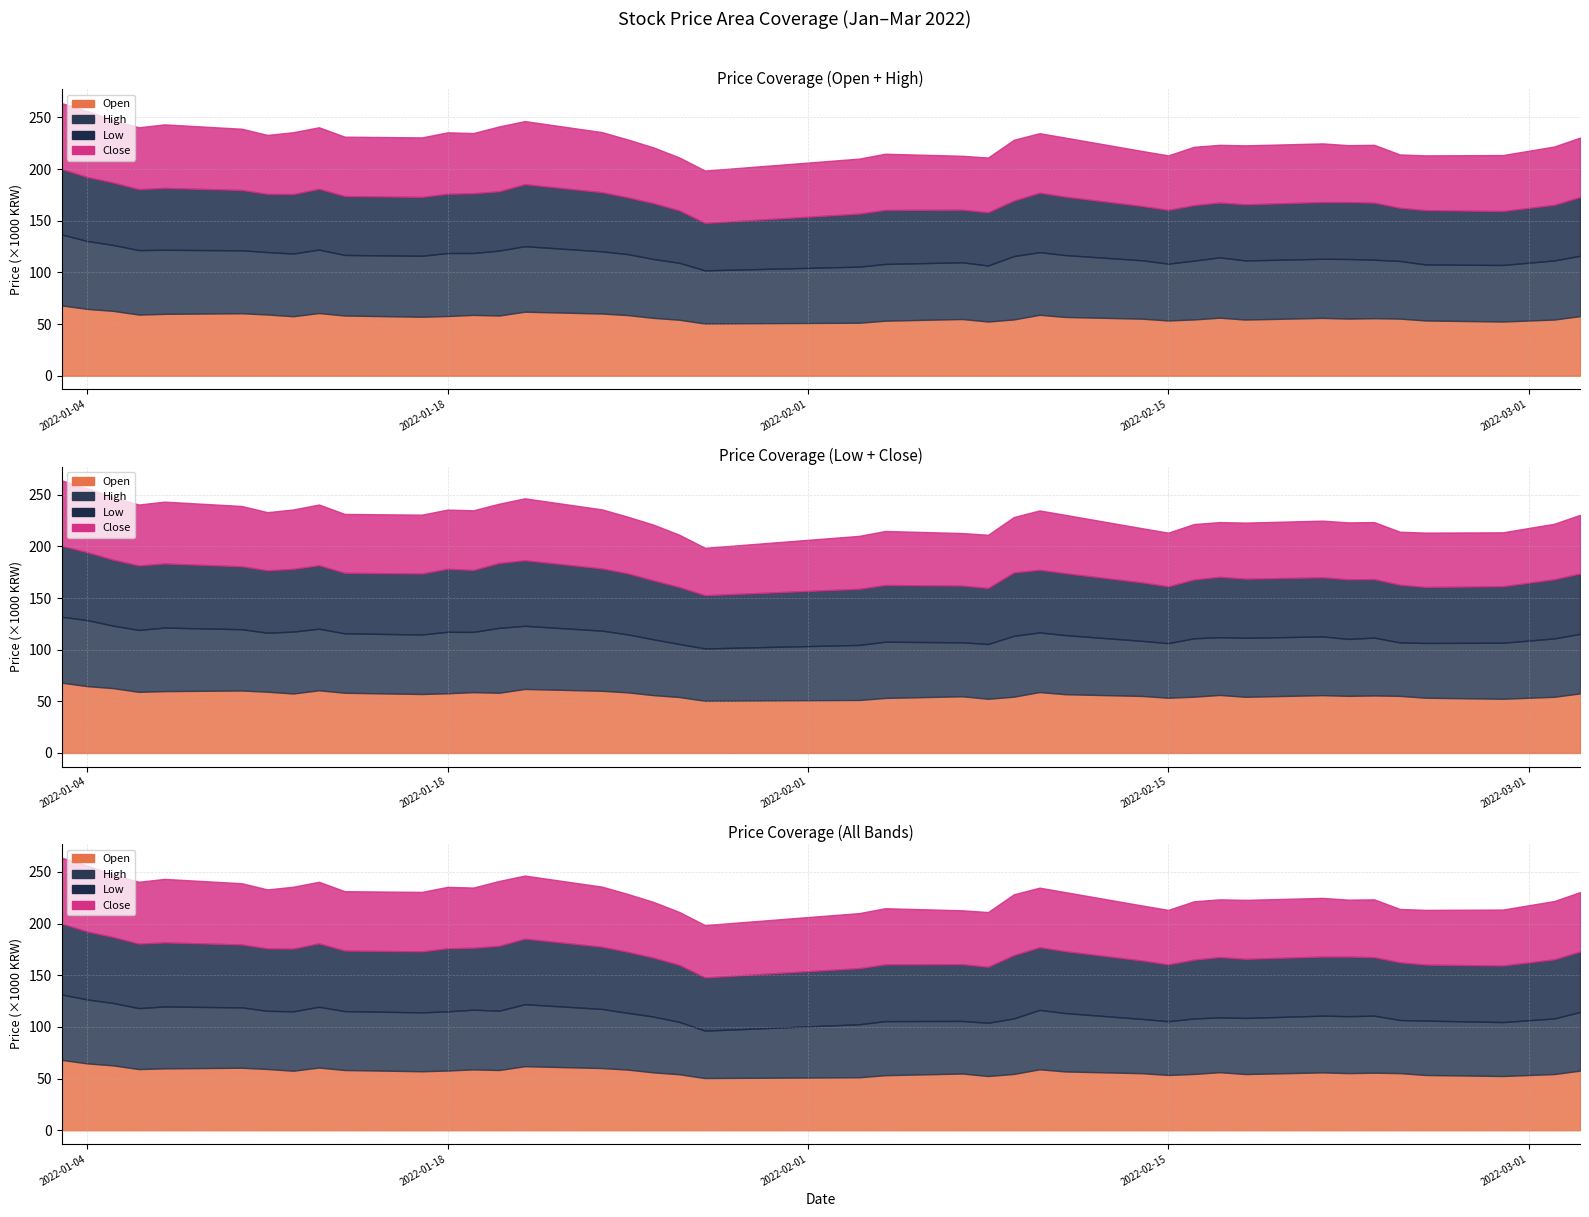

True or false: Open has a value of 17938 at 30.

False